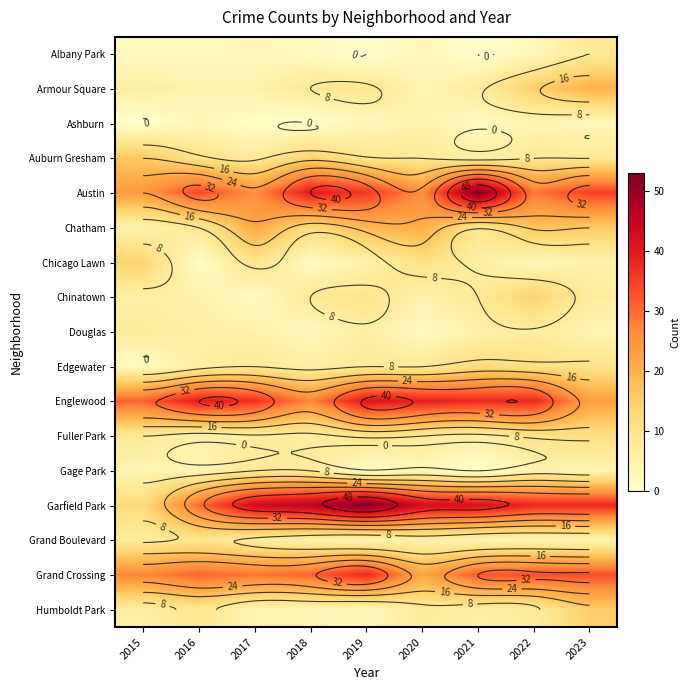

How many series are shown in this chart?

17